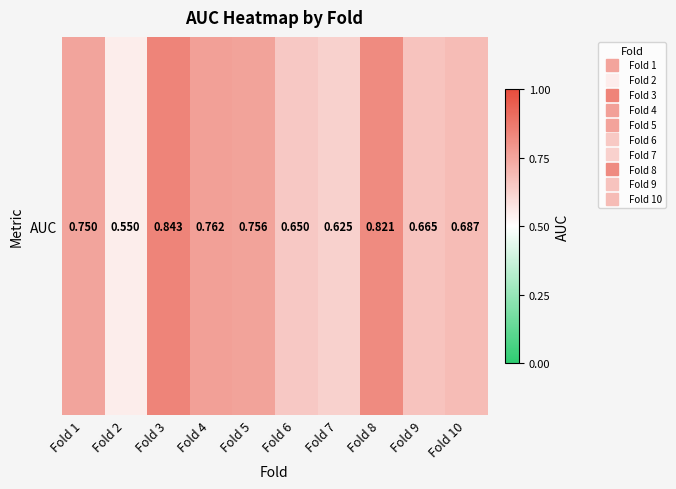

What is the difference between the maximum and second lowest values?

0.2